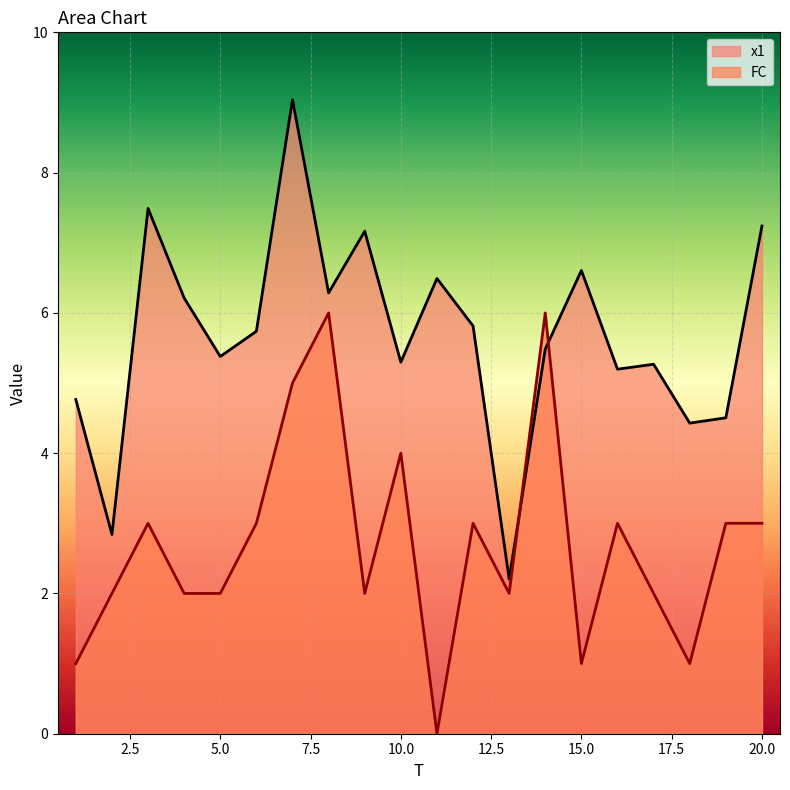

Reading right to left, list all the values displayed in this chart.

x1: 20=7.2	19=4.5	18=4.4	17=5.3	16=5.2	15=6.6	14=5.5	13=2.2	12=5.8	11=6.5	10=5.3	9=7.2	8=6.3	7=9.0	6=5.7	5=5.4	4=6.2	3=7.5	2=2.8	1=4.8
FC: 20=3.0	19=3.0	18=1.0	17=2.0	16=3.0	15=1.0	14=6.0	13=2.0	12=3.0	11=0.0	10=4.0	9=2.0	8=6.0	7=5.0	6=3.0	5=2.0	4=2.0	3=3.0	2=2.0	1=1.0